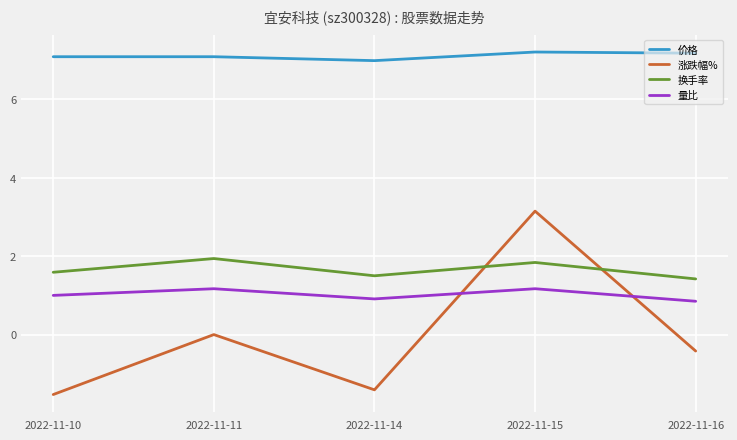

What is the difference between the maximum and second lowest values in the 换手率 series?

0.4